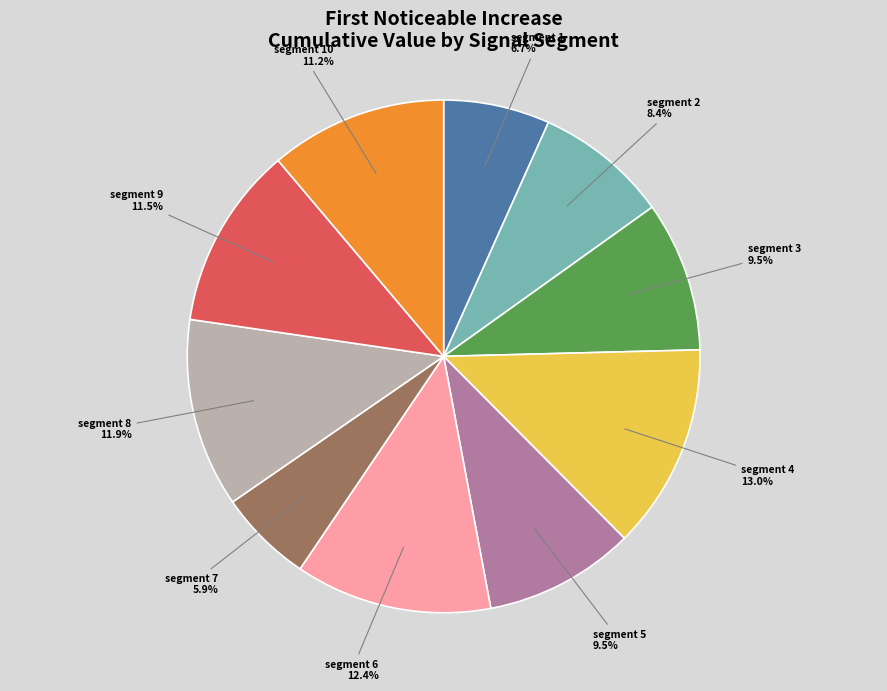

To the nearest percent, what is the combined percentage of segment 9 and segment 1?

18%